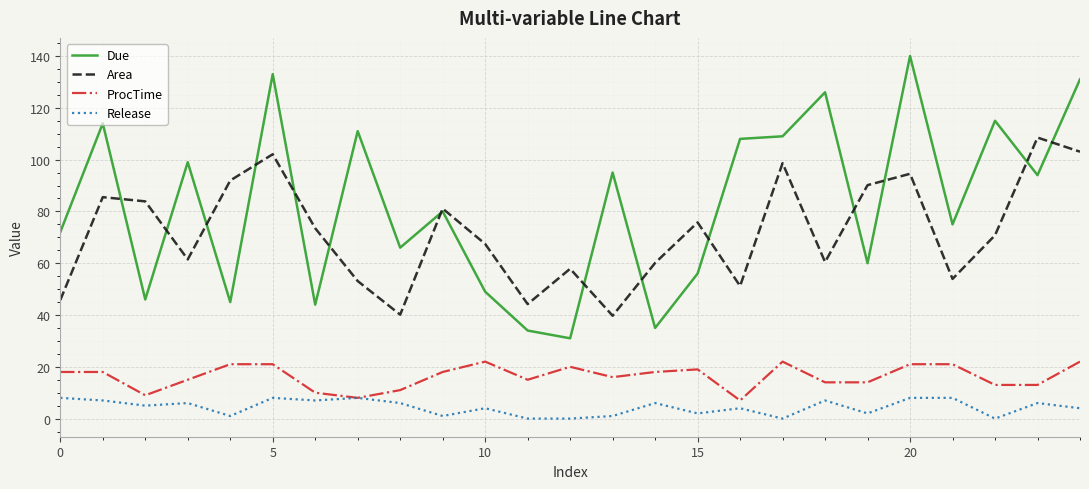

Which series has the largest range (max minus min)?

Due